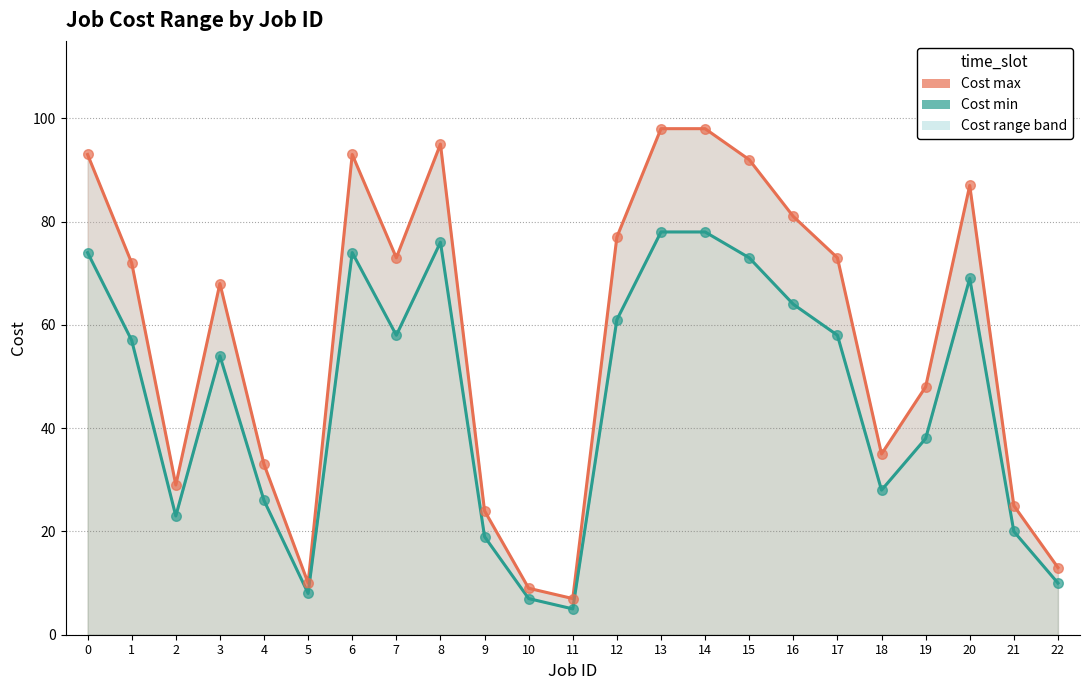

Which series reaches the maximum Y coordinate?

Cost max